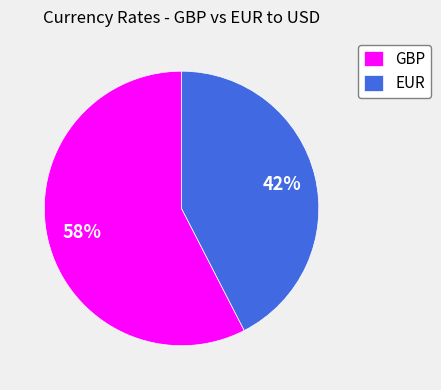

To the nearest percent, what portion does EUR represent?

42%